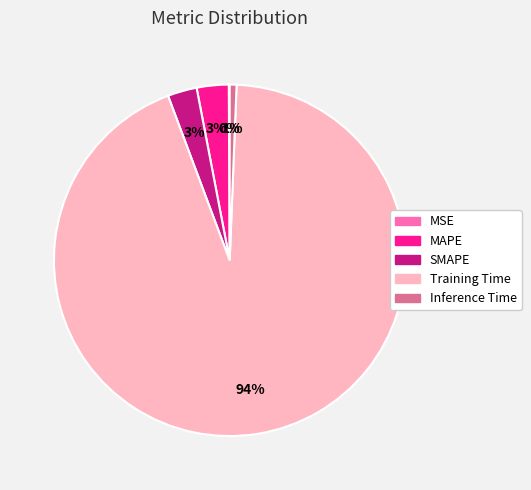

The Inference Time slice represents 11% of the pie. True or false?

False